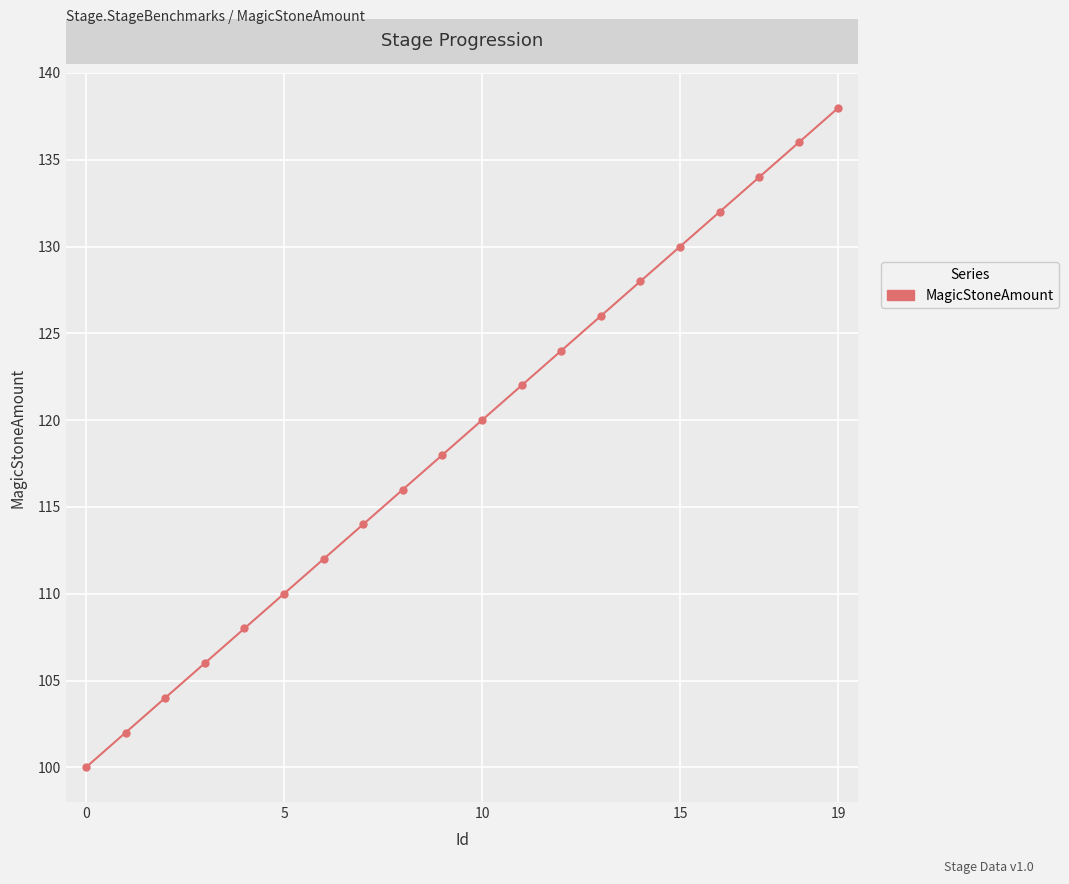

What is the greatest value displayed?

138